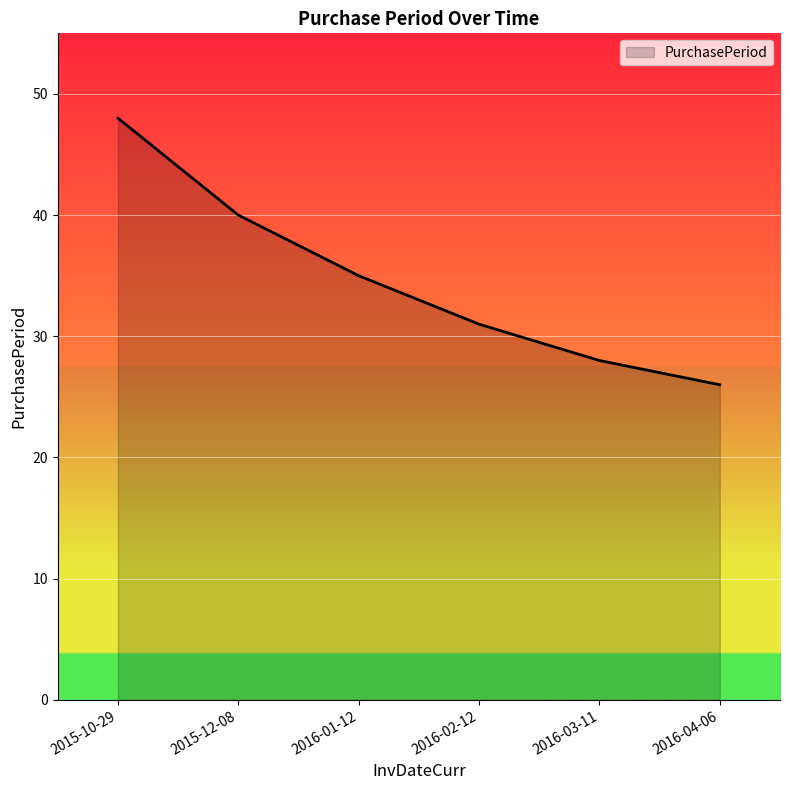

What position from the left is 2016-03-11?

5